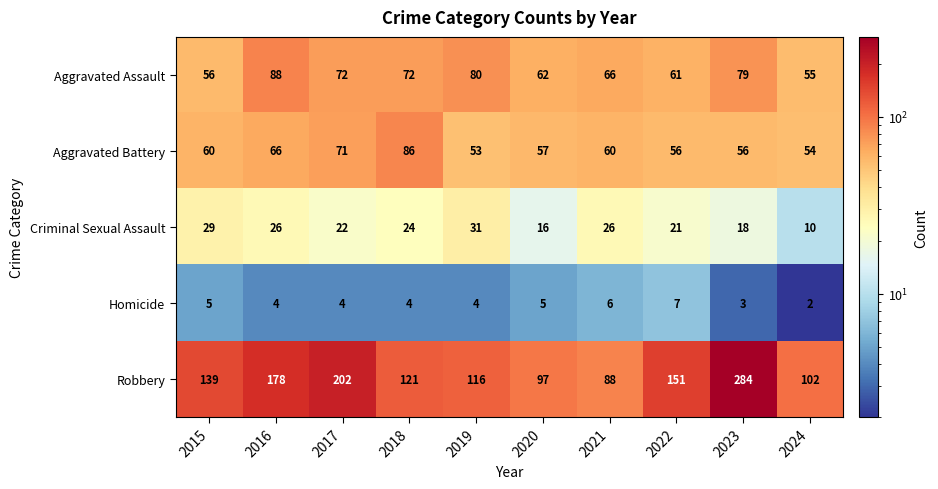

What is the minimum value for Criminal Sexual Assault?

10